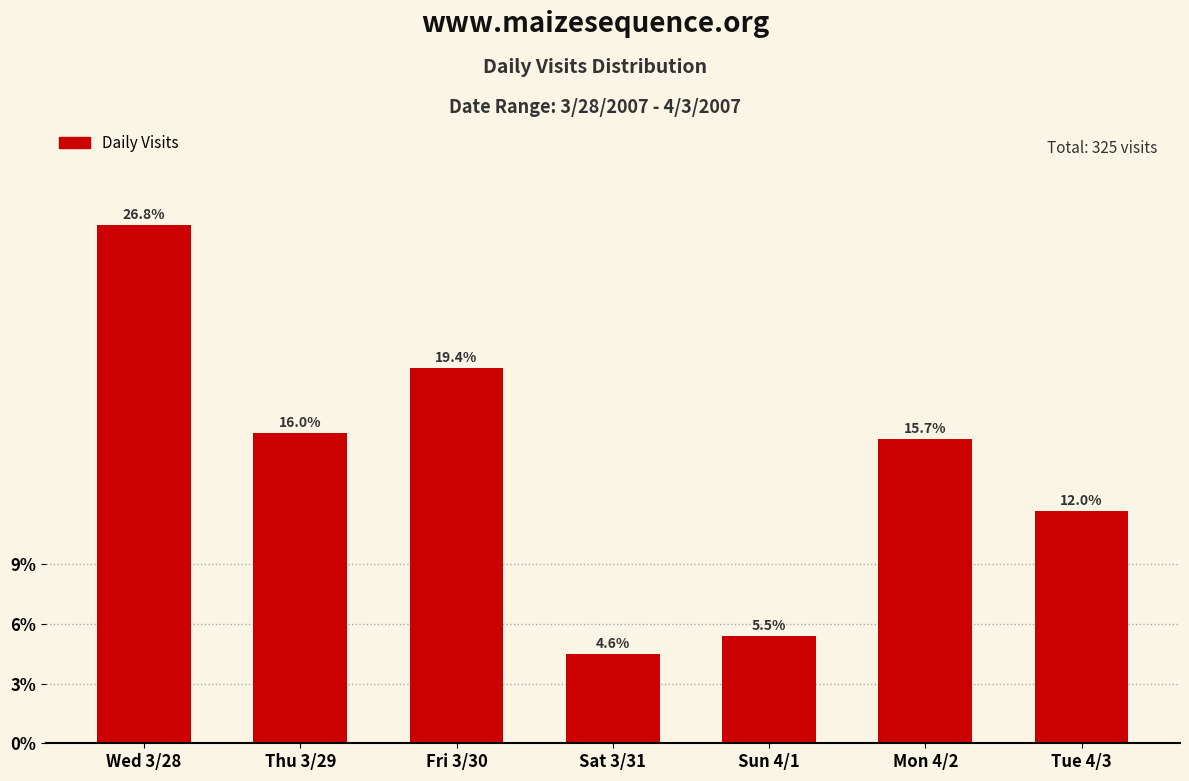

Does the chart contain any negative values?

No